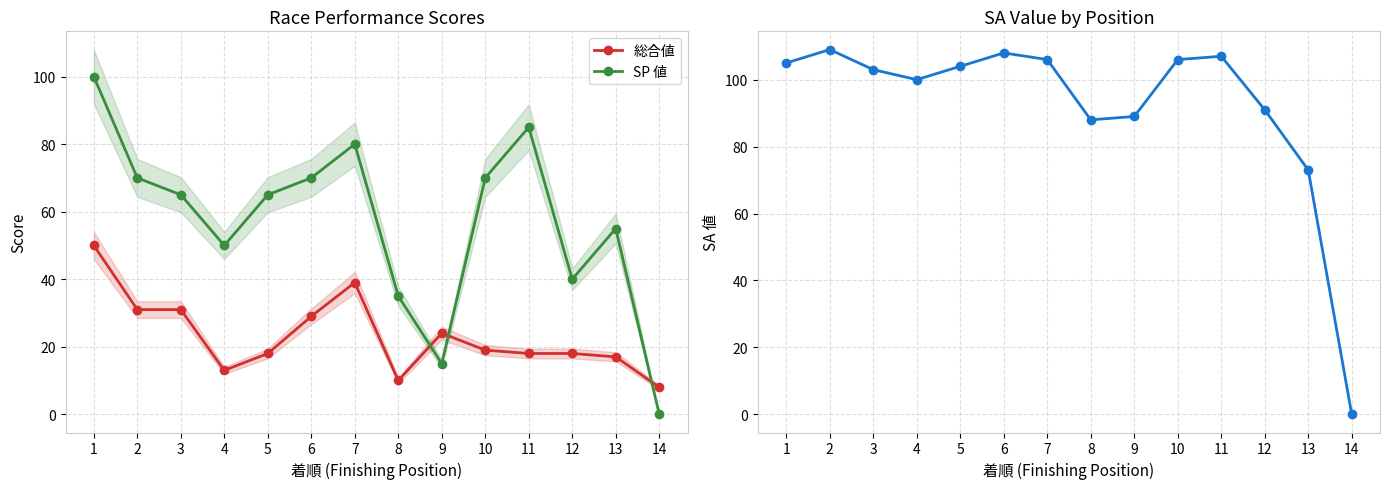

What is the difference between the maximum and minimum values in the 総合値 series?

42